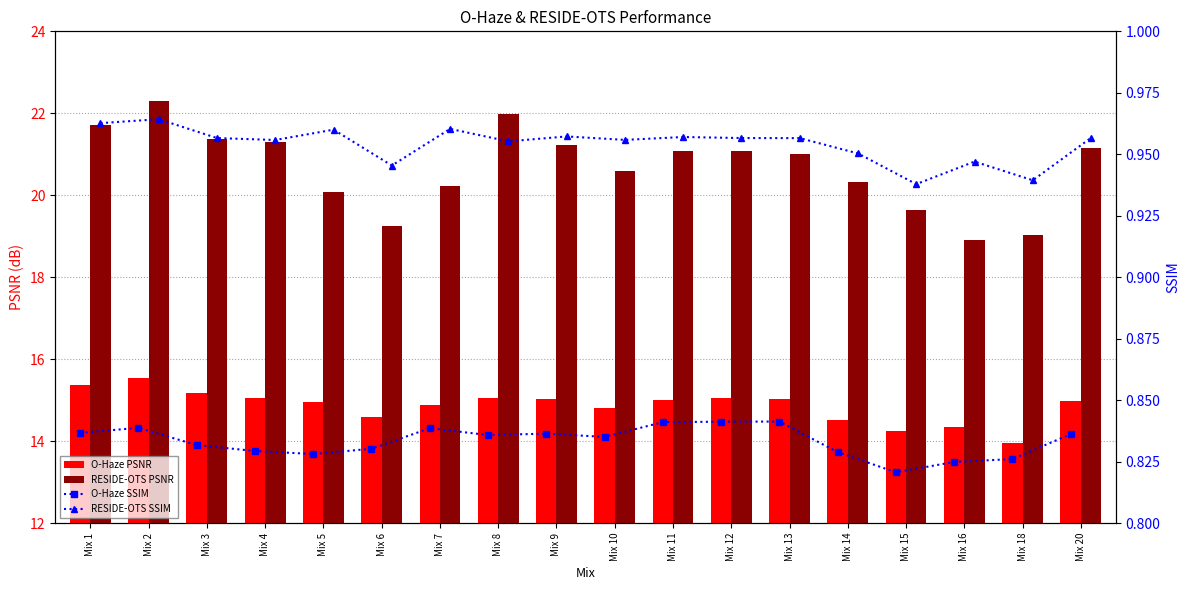

List the series in order of their peak value, lowest first.

O-Haze SSIM, RESIDE-OTS SSIM, O-Haze PSNR, RESIDE-OTS PSNR